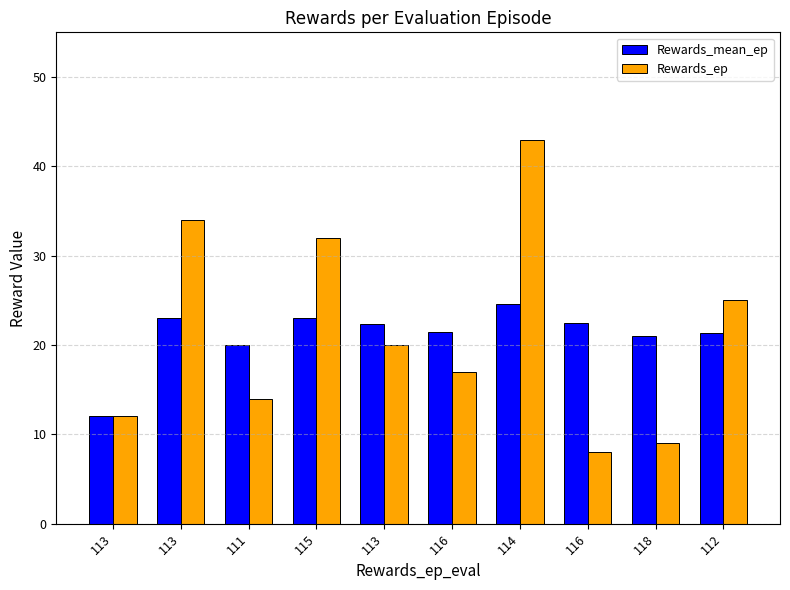

Reading left to right, list all the values displayed in this chart.

Rewards_mean_ep: 113=12.0	113=23.0	111=20.0	115=23.0	113=22.4	116=21.5	114=24.6	116=22.5	118=21.0	112=21.4
Rewards_ep: 113=12.0	113=34.0	111=14.0	115=32.0	113=20.0	116=17.0	114=43.0	116=8.0	118=9.0	112=25.0